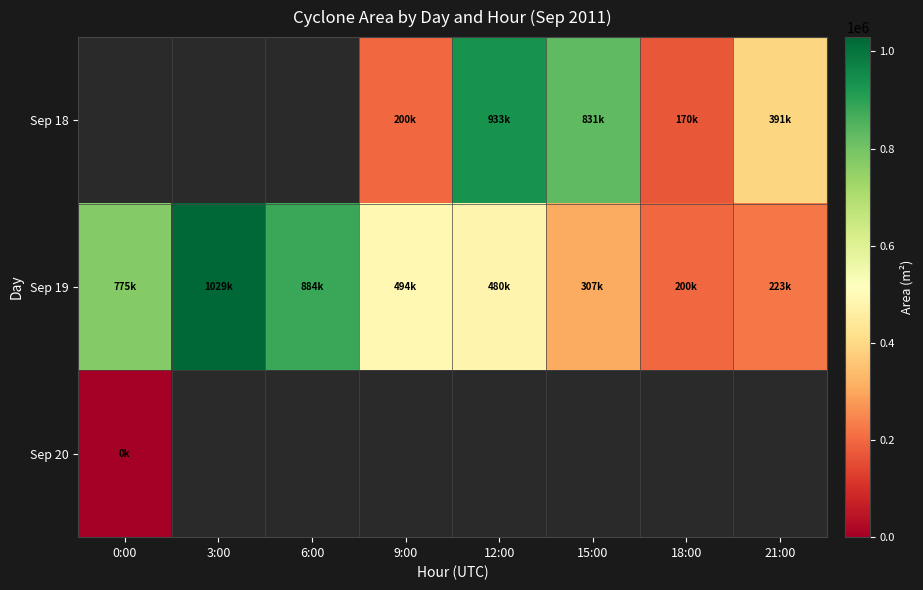

The Sep 18 series shows 933750.0 at 12:00. True or false?

True